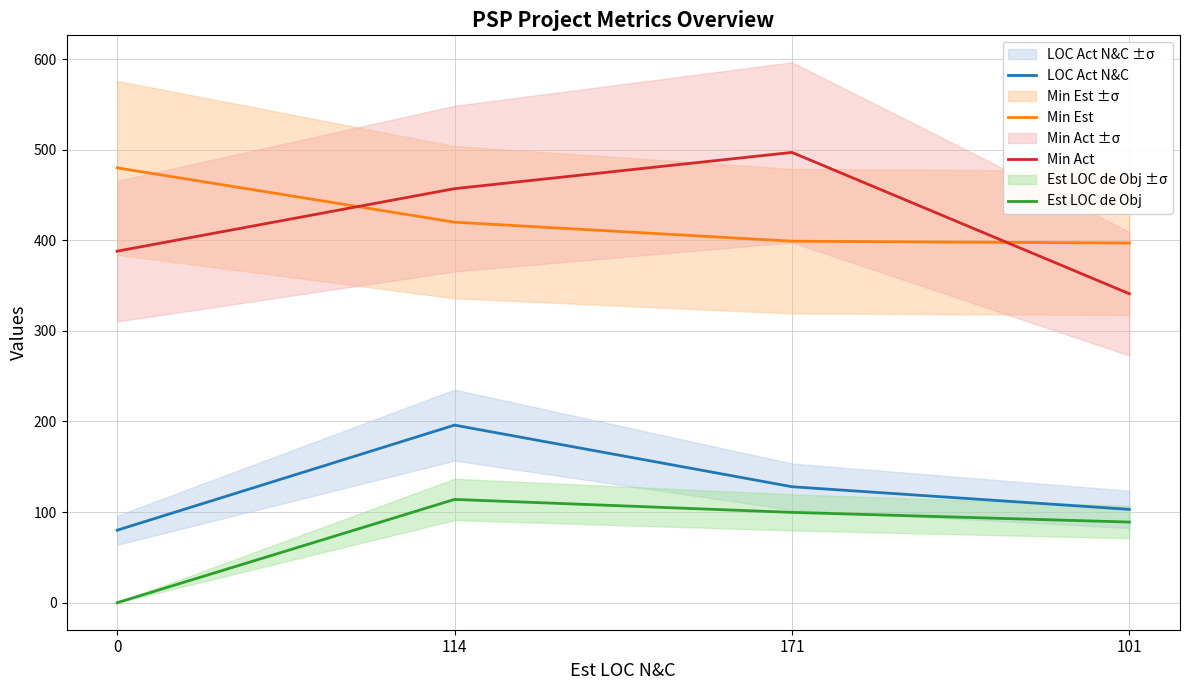

List the labels in order of Min Est value, smallest first.

101, 171, 114, 0